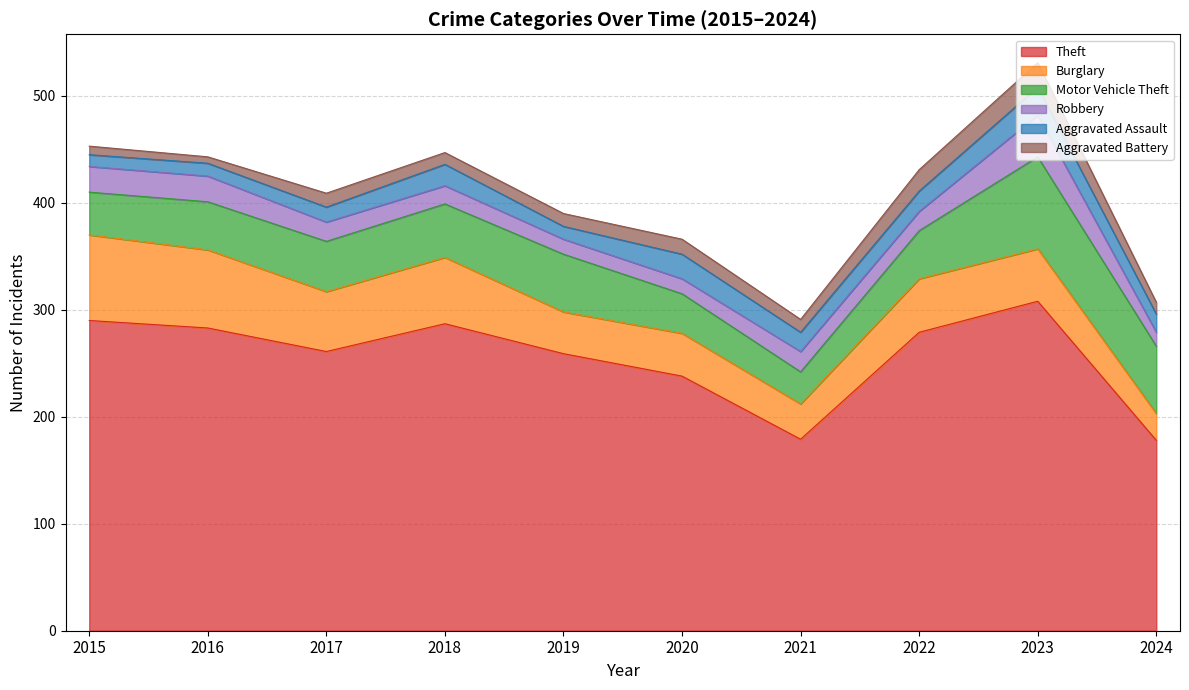

Reading right to left, list all the values displayed in this chart.

Theft: 2024=178	2023=308	2022=279	2021=179	2020=238	2019=259	2018=287	2017=261	2016=283	2015=290
Burglary: 2024=25	2023=49	2022=50	2021=33	2020=40	2019=39	2018=62	2017=56	2016=73	2015=80
Motor Vehicle Theft: 2024=63	2023=86	2022=45	2021=30	2020=37	2019=54	2018=50	2017=47	2016=45	2015=40
Robbery: 2024=13	2023=39	2022=18	2021=19	2020=14	2019=14	2018=17	2017=18	2016=24	2015=24
Aggravated Assault: 2024=17	2023=26	2022=19	2021=18	2020=23	2019=12	2018=20	2017=14	2016=12	2015=11
Aggravated Battery: 2024=11	2023=23	2022=20	2021=12	2020=14	2019=12	2018=11	2017=13	2016=6	2015=8